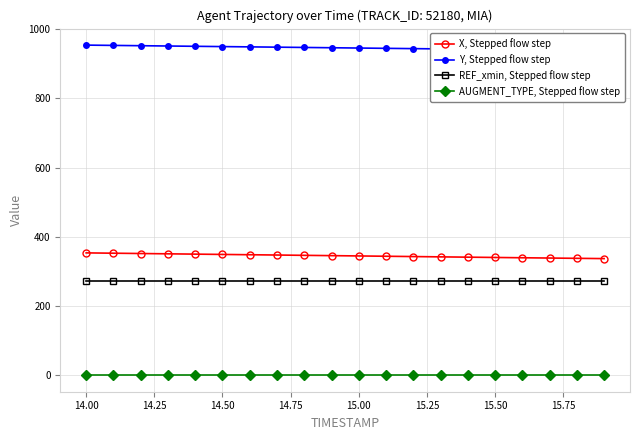

True or false: X, Stepped flow step and REF_xmin, Stepped flow step cross at least once.

False